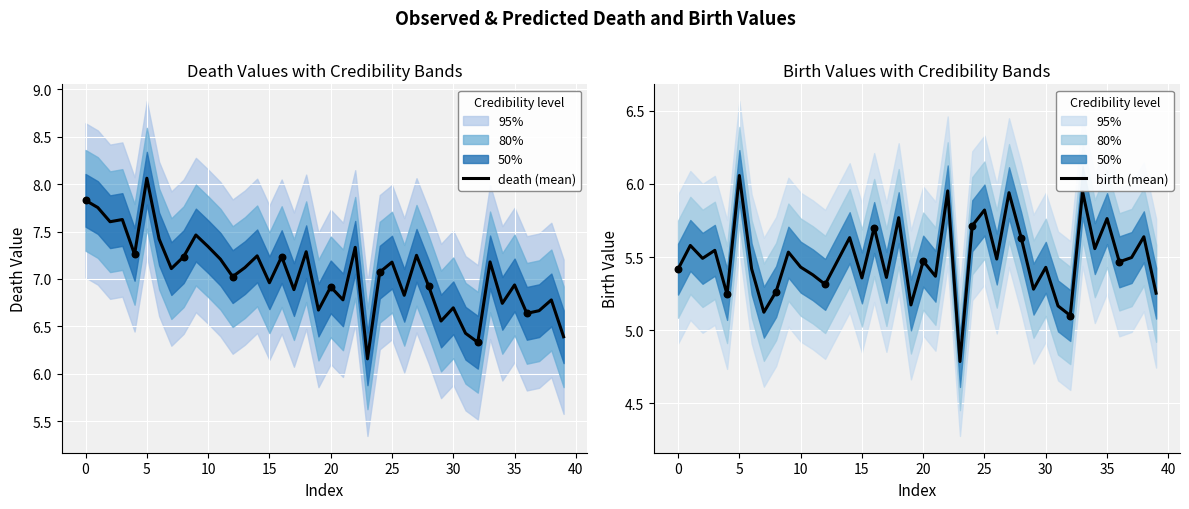

Which series has the largest Y range (max minus min)?

death (mean)